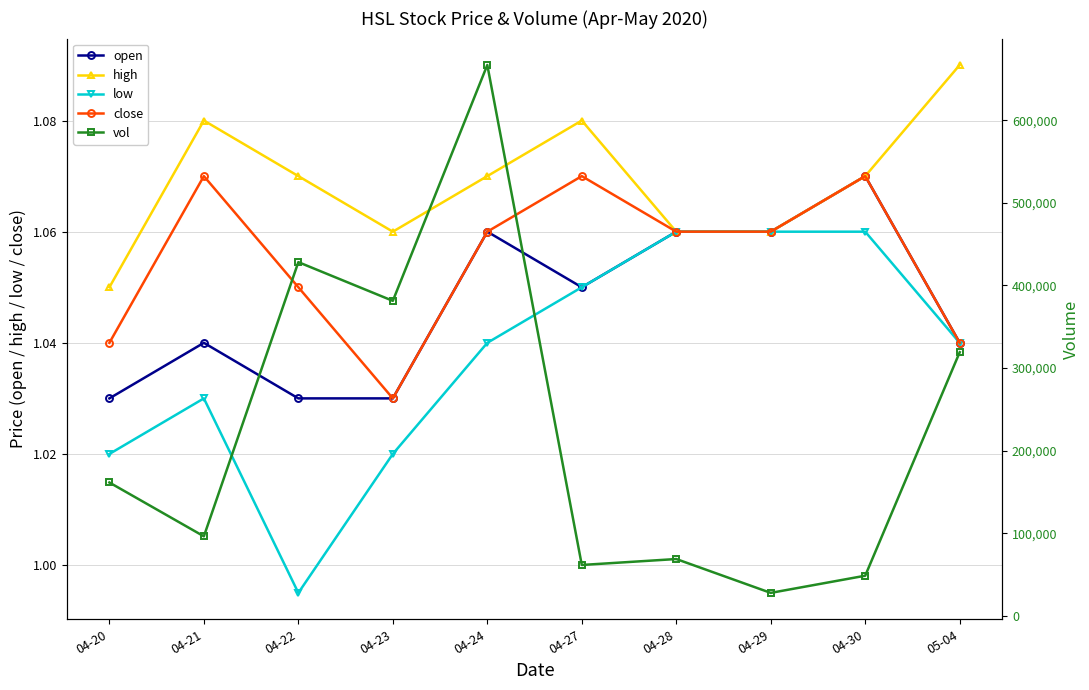

Which series has the largest total across all categories?

vol